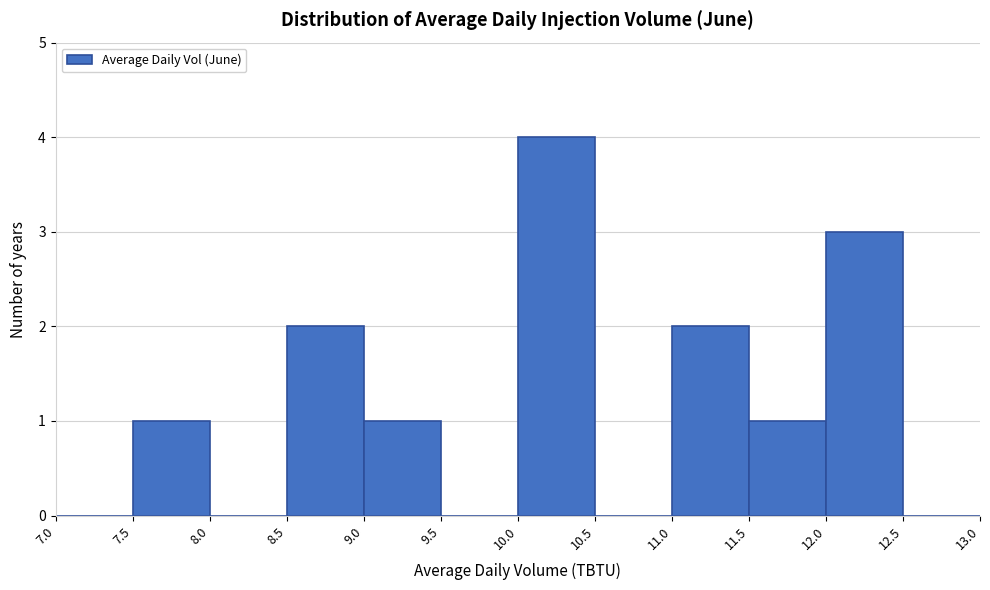

Reading left to right, list every bar in this chart as the range it spans on the x-axis followed by its height. The values are not printed on the chart, so give them approximately, as read against the axis.

7.0 to 7.5: 0
7.5 to 8.0: 1
8.0 to 8.5: 0
8.5 to 9.0: 2
9.0 to 9.5: 1
9.5 to 10.0: 0
10.0 to 10.5: 4
10.5 to 11.0: 0
11.0 to 11.5: 2
11.5 to 12.0: 1
12.0 to 12.5: 3
12.5 to 13.0: 0